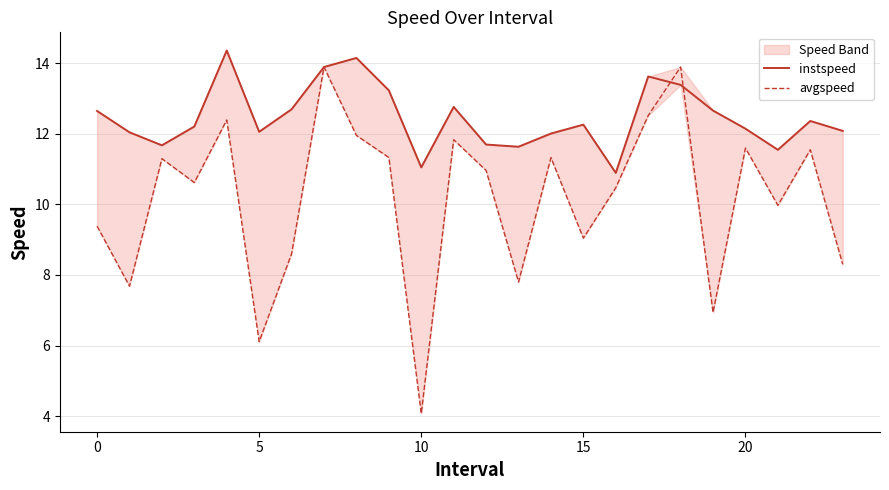

Reading left to right, transcribe all the data shown in this chart.

instspeed: 12.6	12.0	11.7	12.2	14.4	12.1	12.7	13.9	14.1	13.2	11.0	12.8	11.7	11.6	12.0	12.3	10.9	13.6	13.4	12.7	12.1	11.5	12.4	12.1
avgspeed: 9.4	7.7	11.3	10.6	12.4	6.1	8.6	13.9	12.0	11.3	4.1	11.8	11.0	7.8	11.3	9.0	10.5	12.5	13.9	6.9	11.6	10.0	11.5	8.3